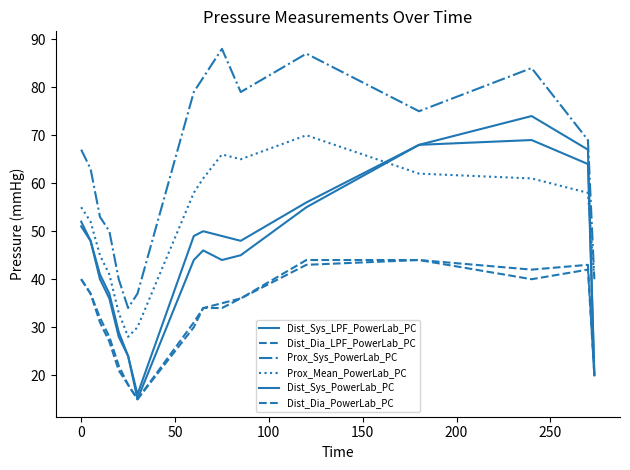

Which series has the widest spread of values?

Dist_Sys_PowerLab_PC